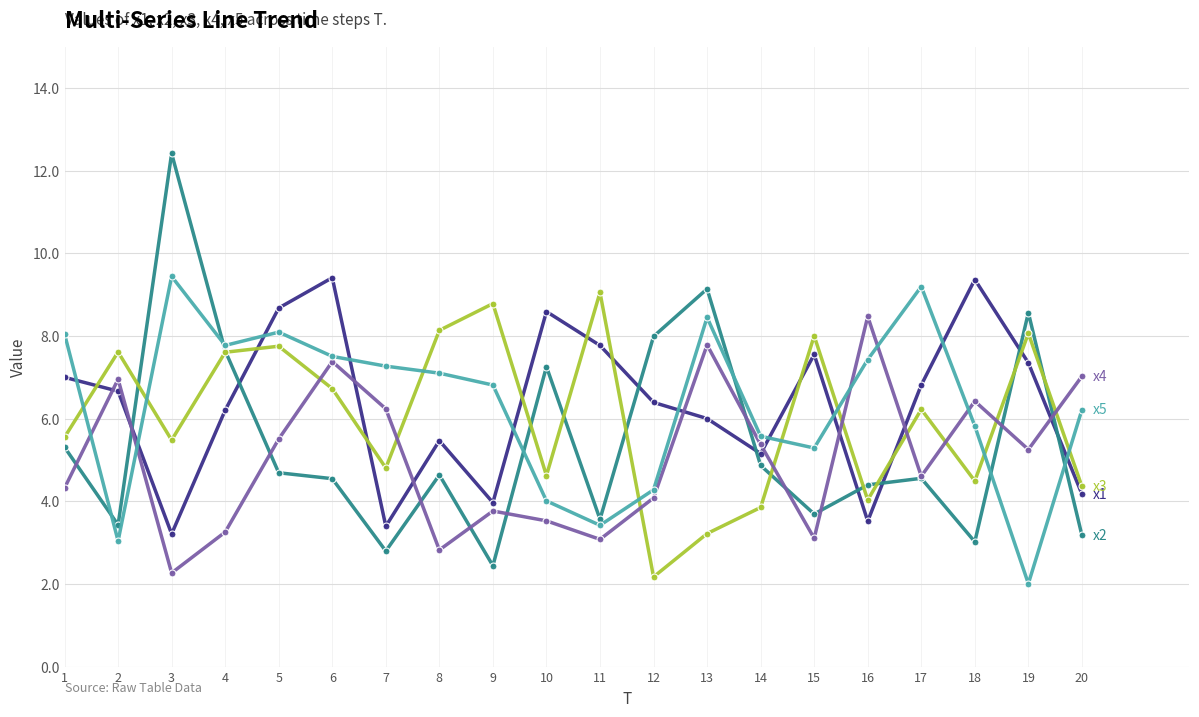

What is the minimum value shown in the chart?

2.0